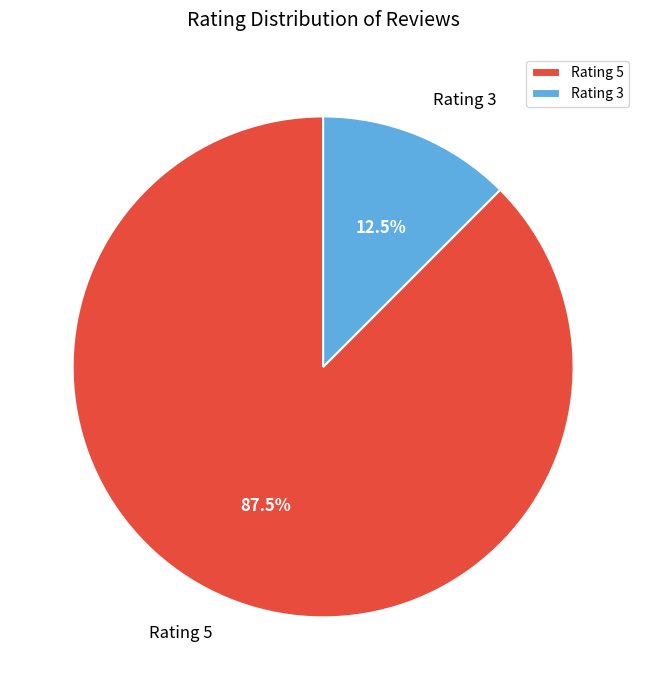

How many slices are in this pie chart?

2